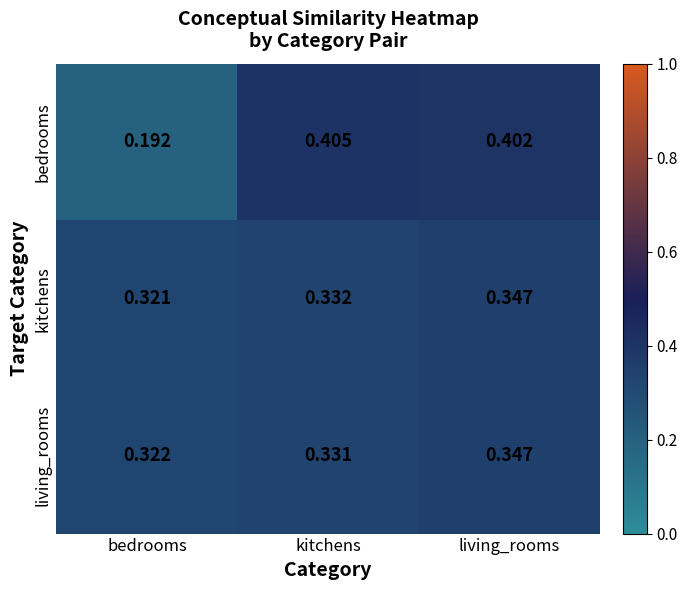

At which category is the sum across all series the highest?

living_rooms